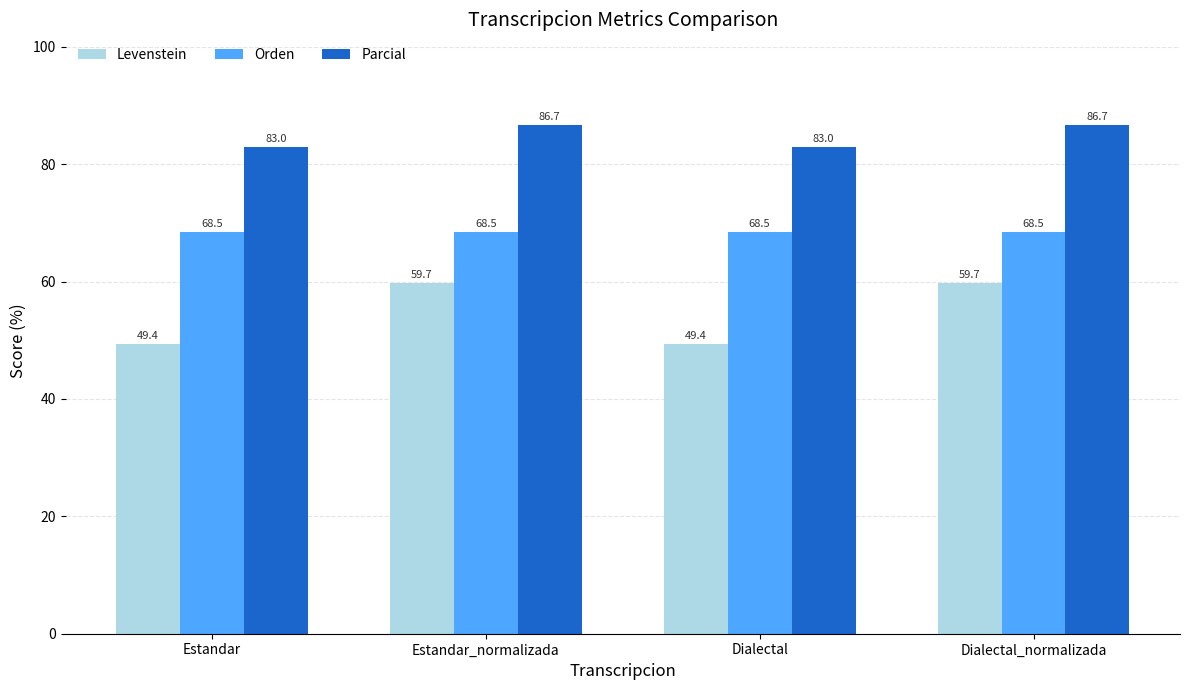

List the series in order of their overall mean, lowest first.

Levenstein, Orden, Parcial